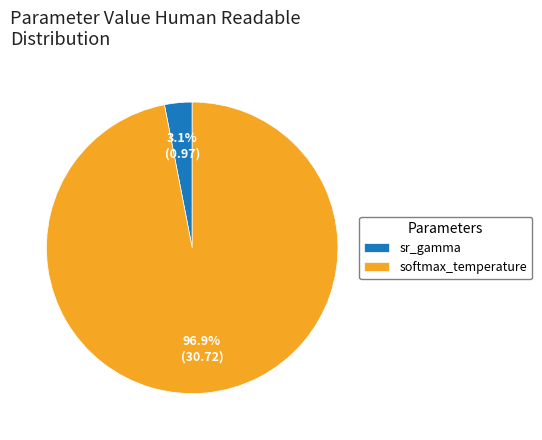

Which has a higher value, softmax_temperature or sr_gamma?

softmax_temperature